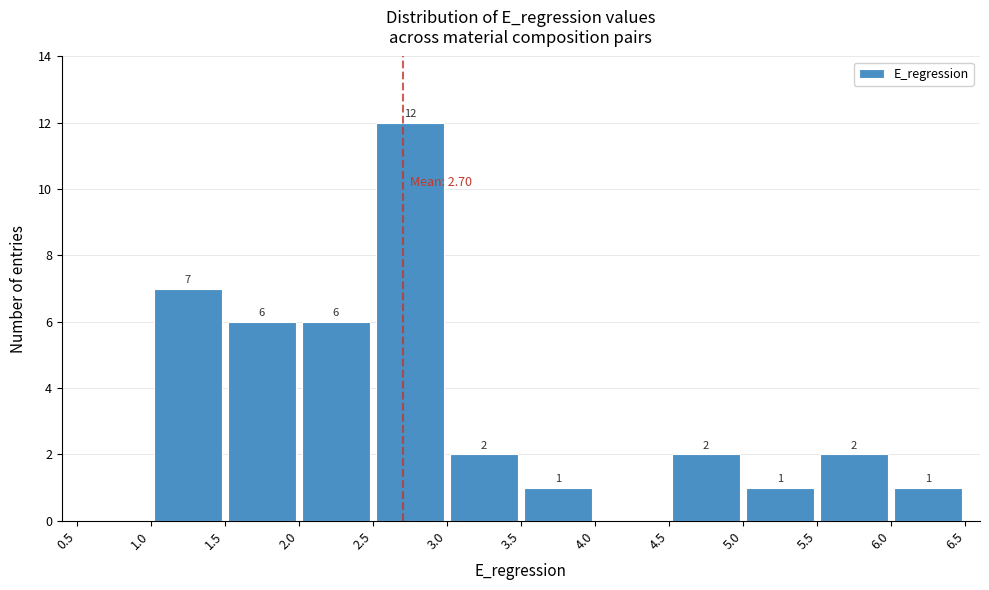

Which range on the x-axis has the tallest bar?

2.5 to 3.0